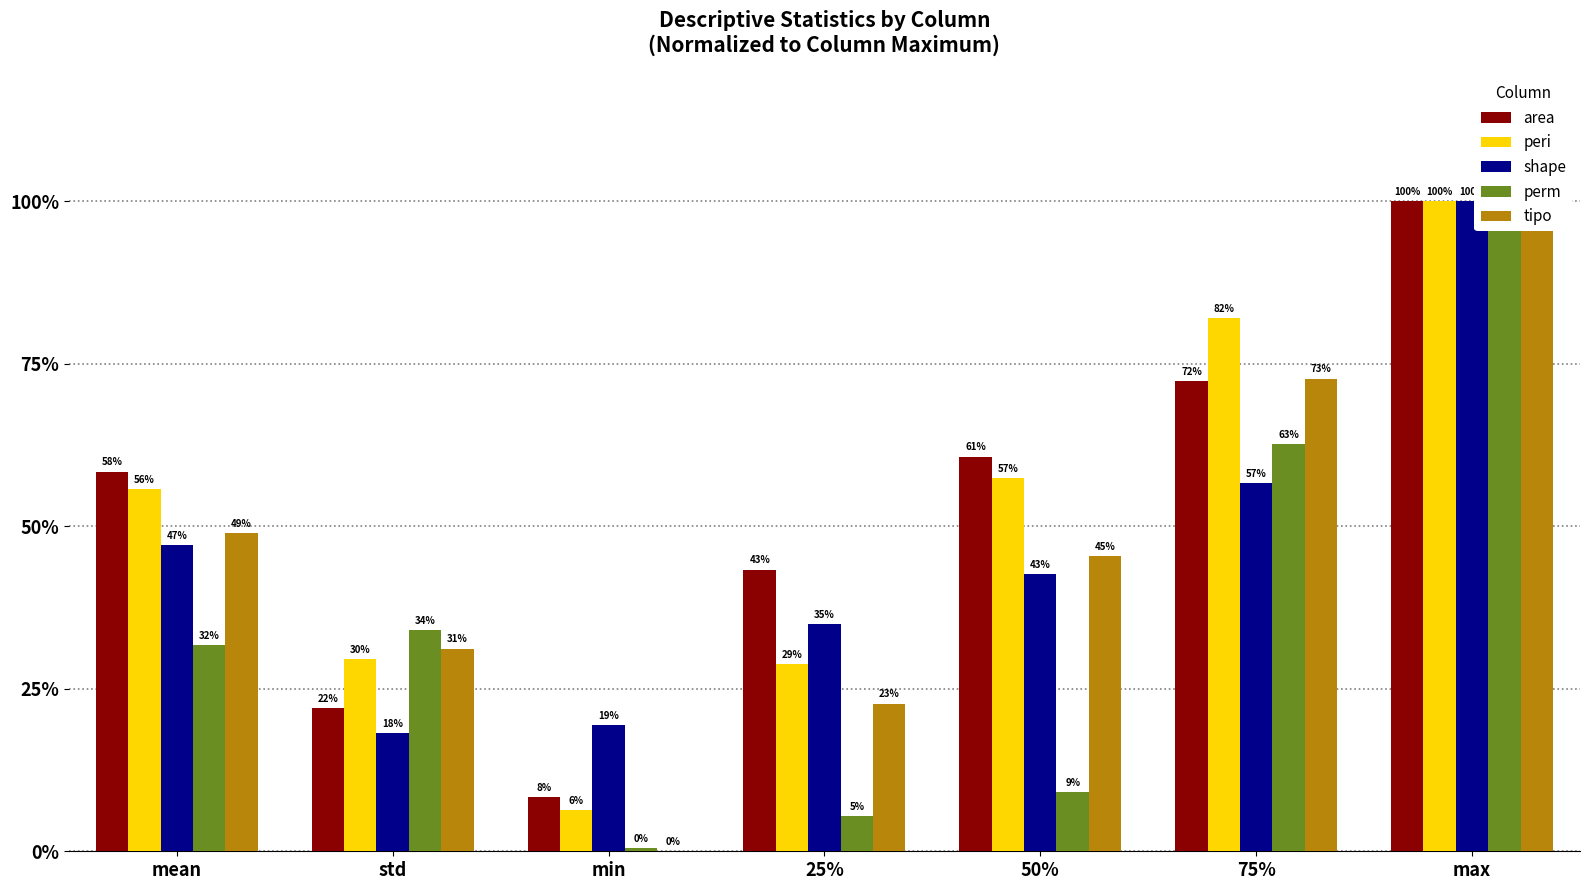

How many data points in perm are above 31?

4